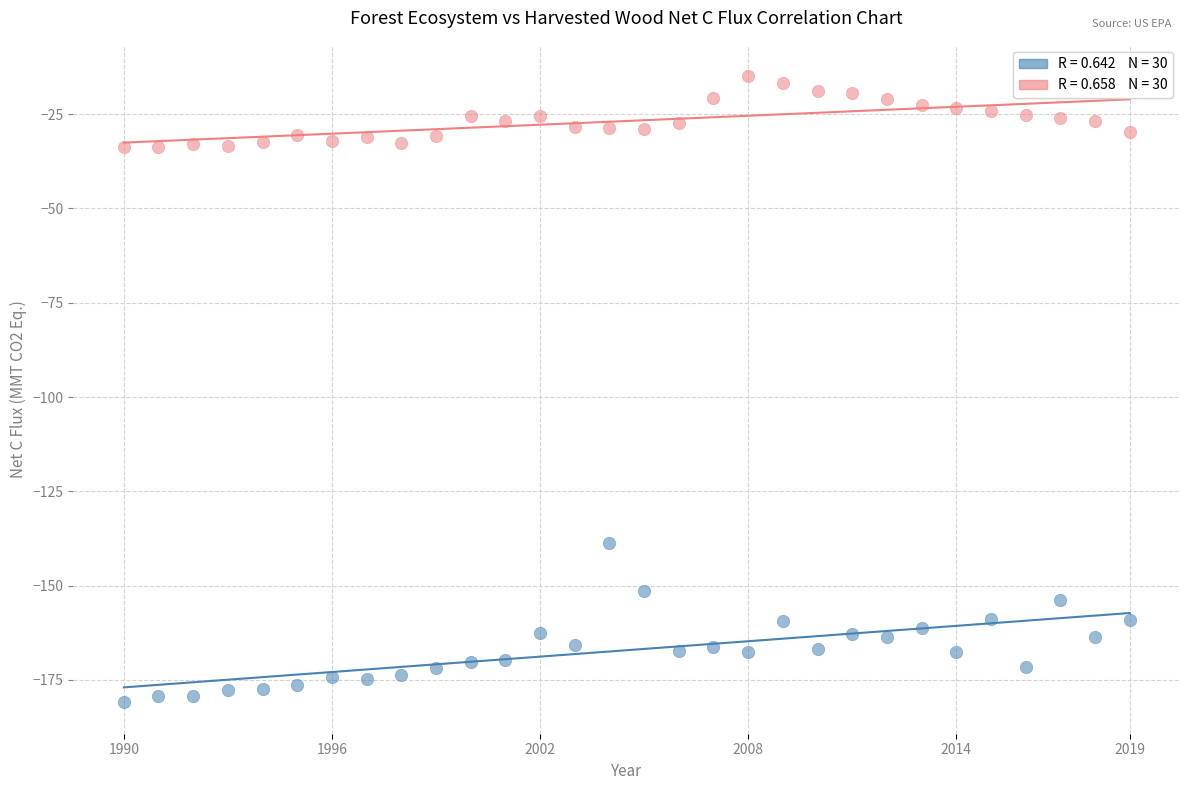

Across all series, what Y value is closest to -97?

-138.8